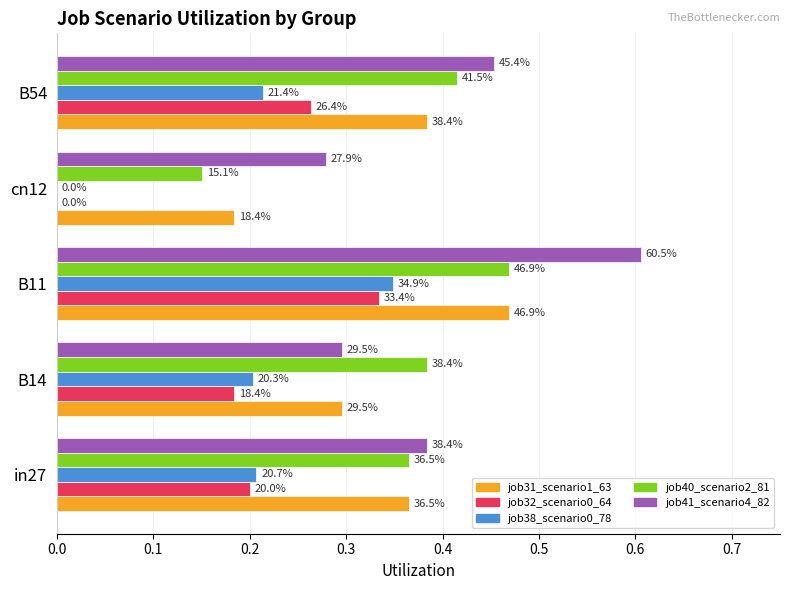

What are all the series names shown in the legend?

job31_scenario1_63, job32_scenario0_64, job38_scenario0_78, job40_scenario2_81, job41_scenario4_82